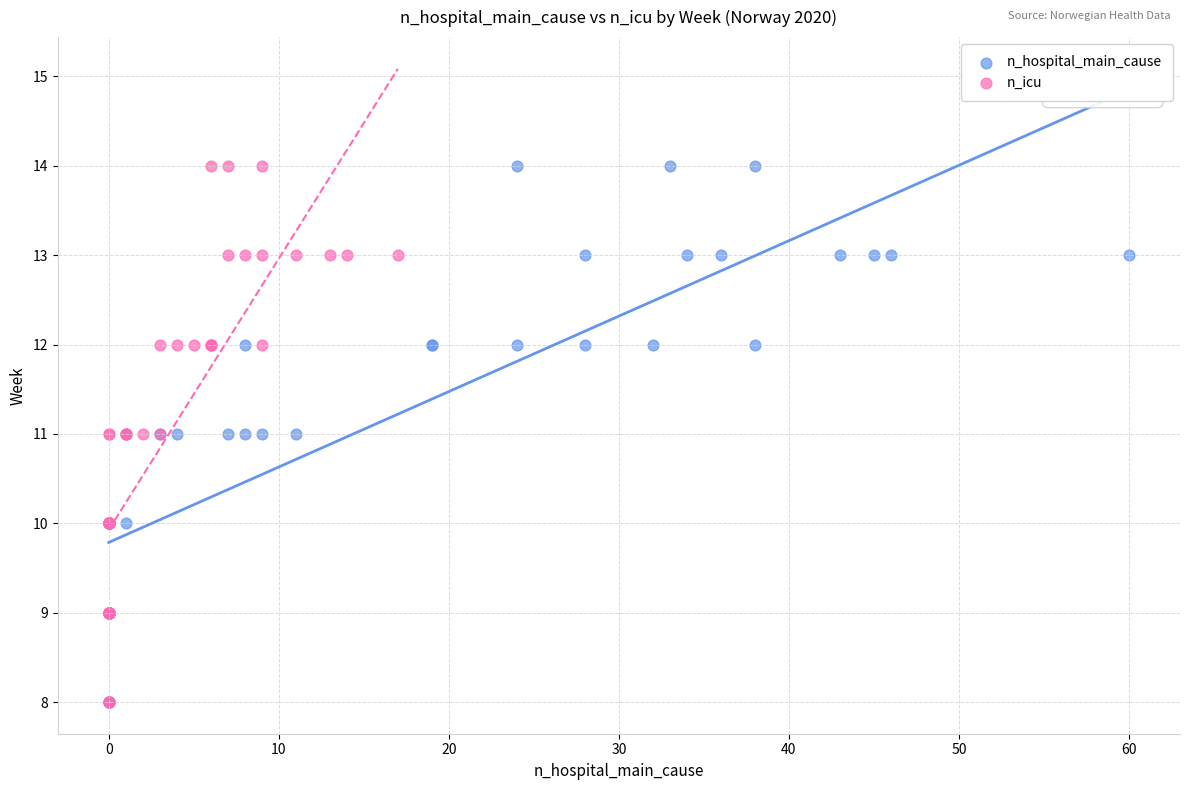

What are all the series names shown in the legend?

n_hospital_main_cause, n_icu